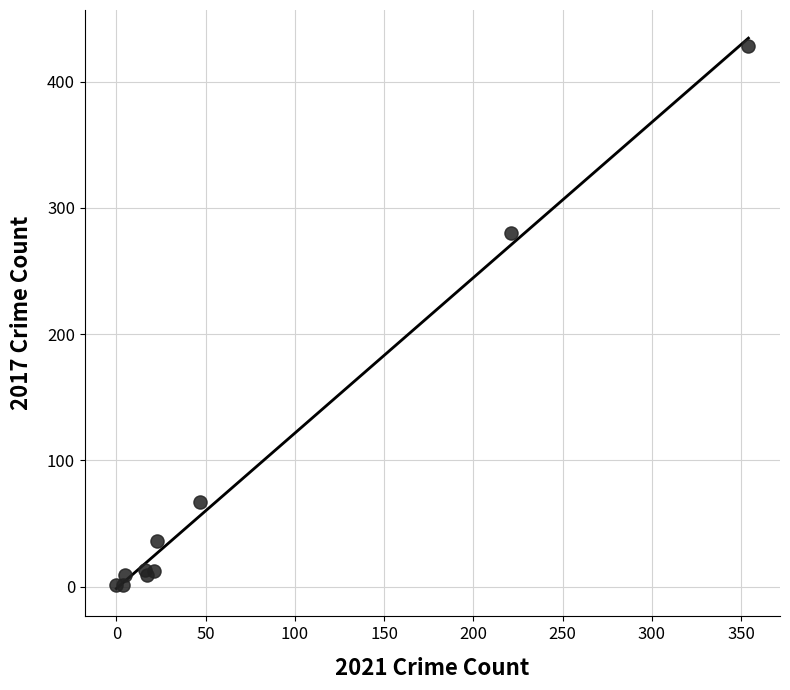

What Y value in the scatter plot is closest to 214?

280